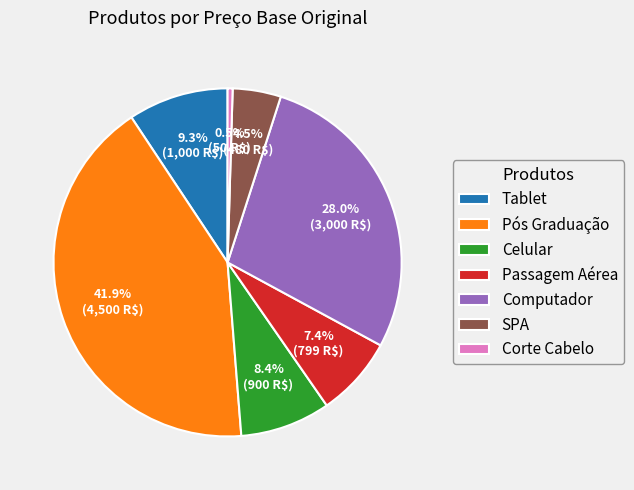

Count the number of slices in the pie.

7